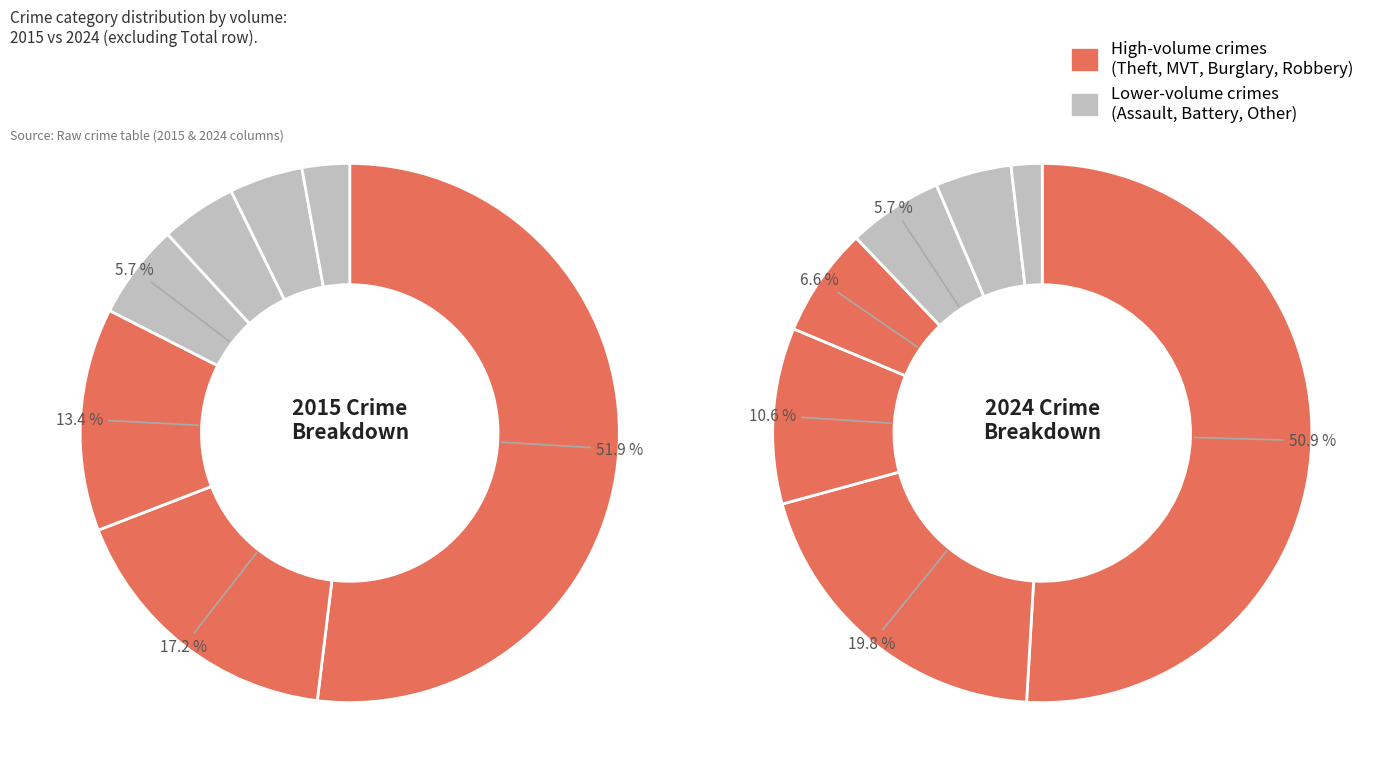

Count the number of slices in the pie.

7